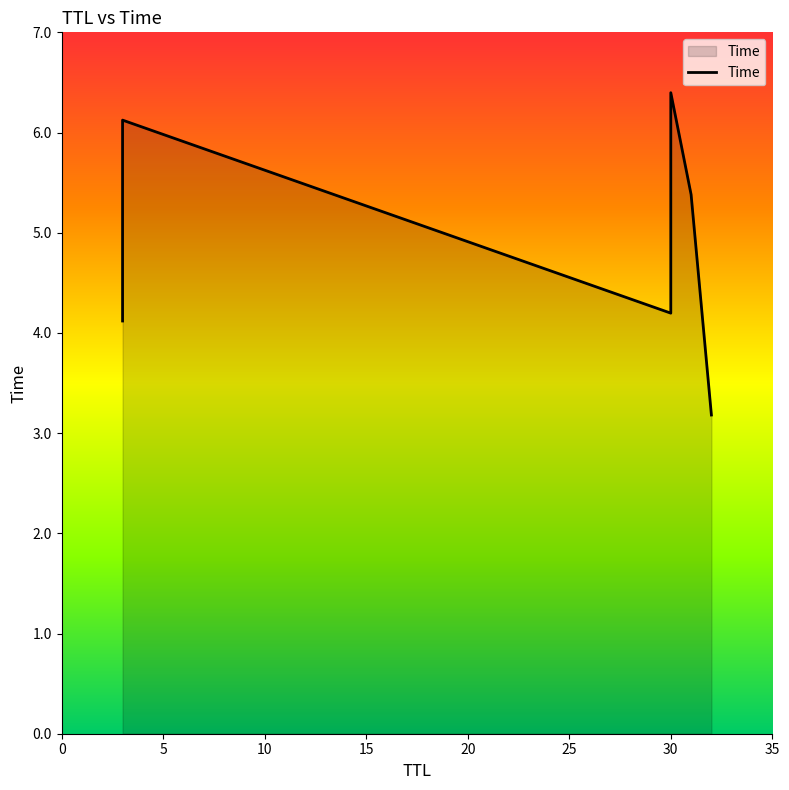

What is the maximum value shown in the chart?

6.4